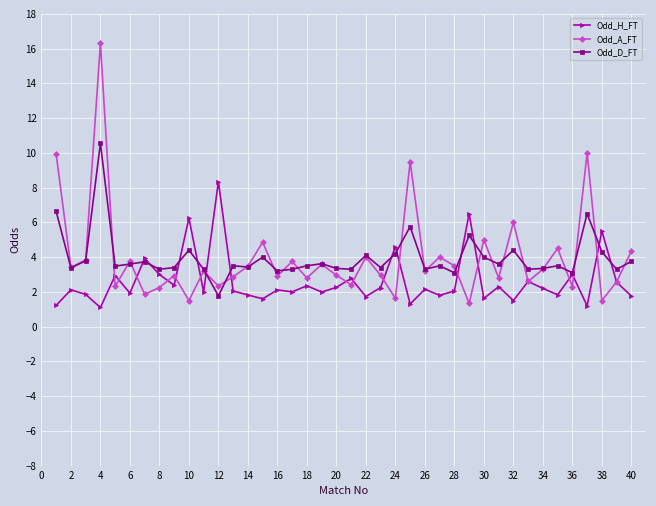

List the series in order of their peak value, highest first.

Odd_A_FT, Odd_D_FT, Odd_H_FT